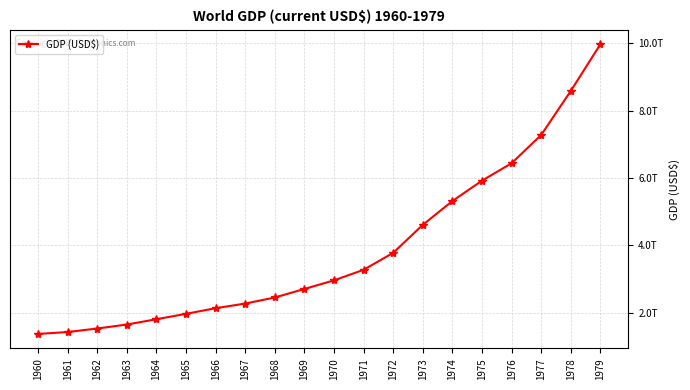

At which label is the value closest to 5670387508470?

1975